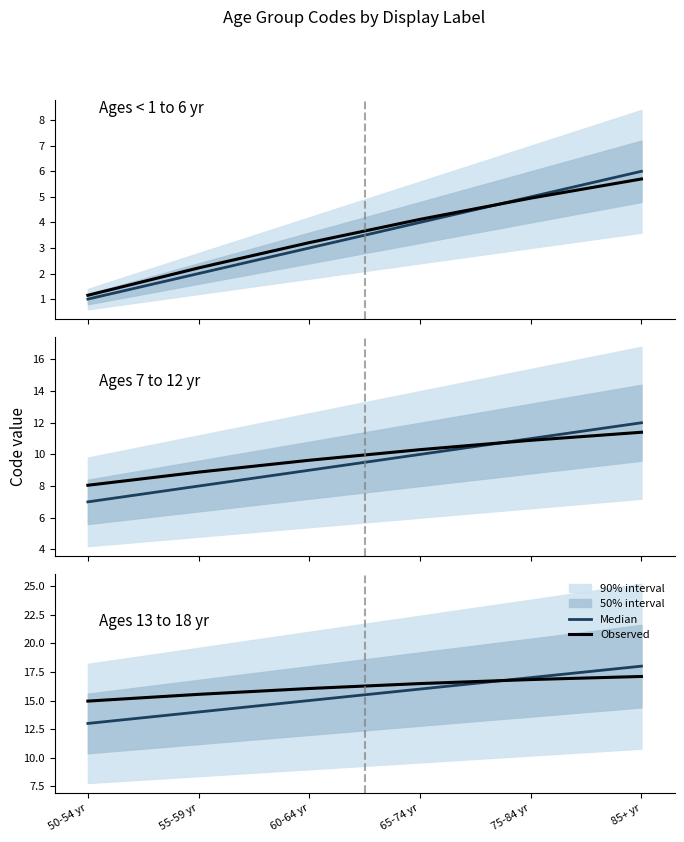

The value of Observed at 50-54 yr is 14.9. True or false?

True